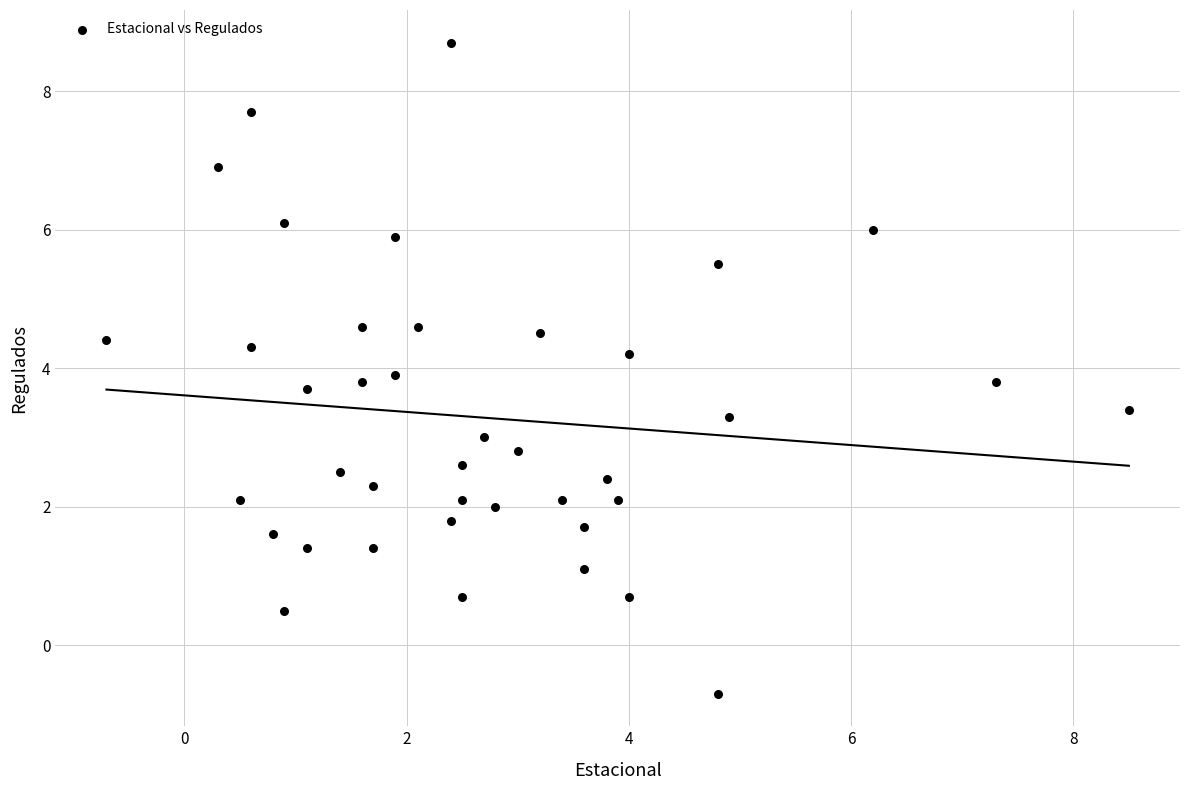

What is the range of X values (max minus min)?

9.2